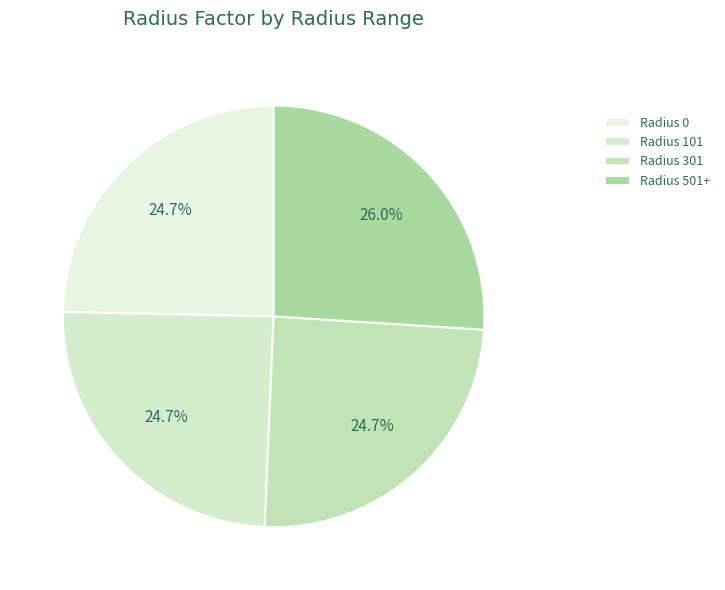

Rank the categories by value from lowest to highest.

0, 101, 301, 501+